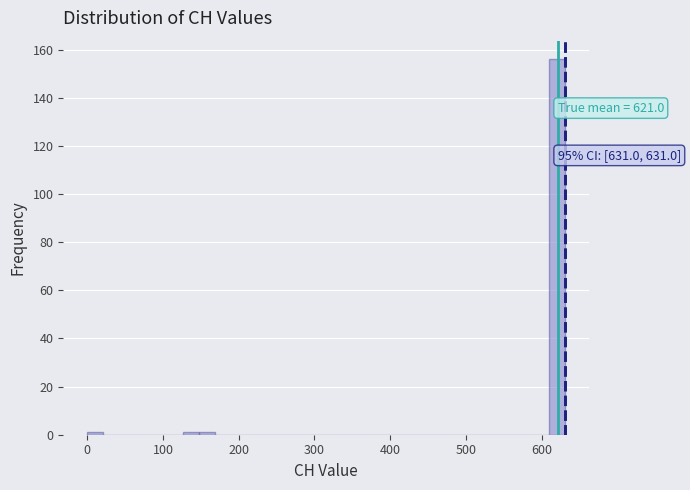

Read against the x-axis, roughly where is the centre of the tallest bar?

620